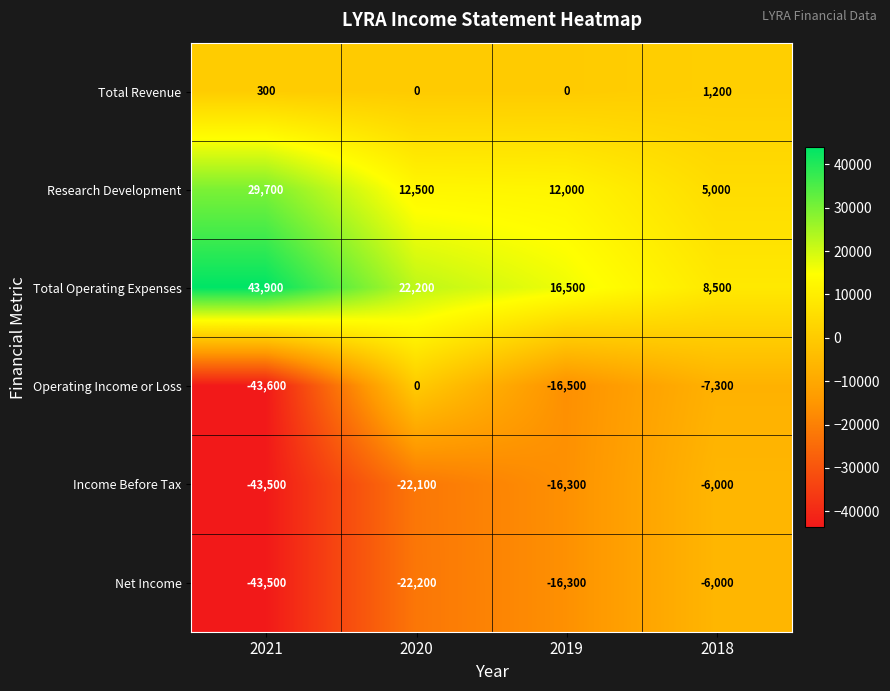

At which category is the sum across all series the highest?

2018